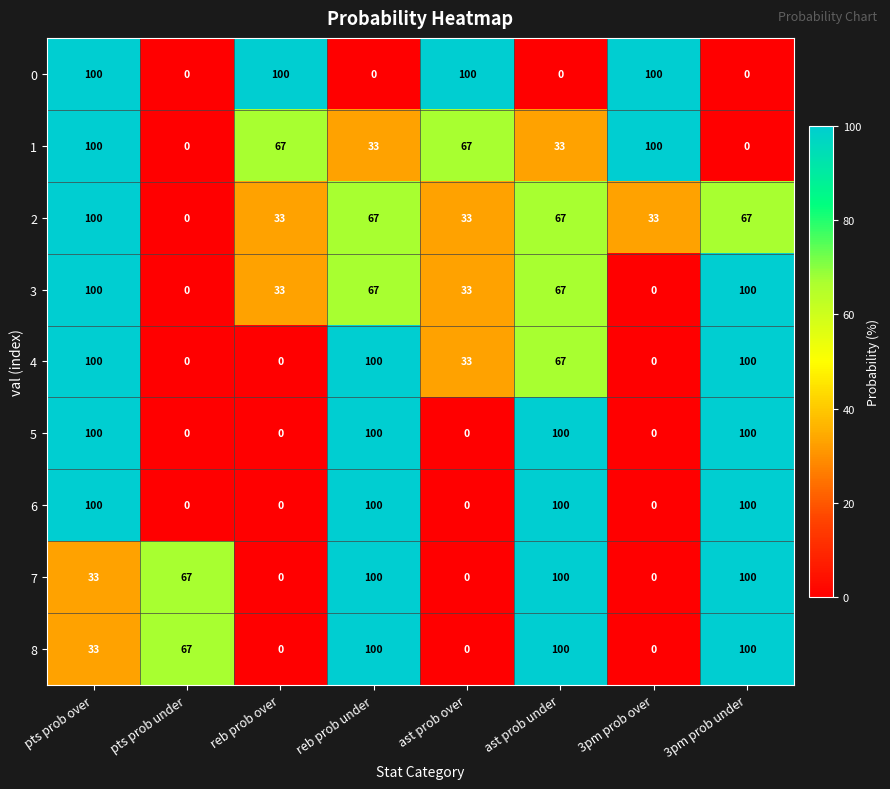

What is the difference between the 2 values at pts prob over and ast prob over?

67